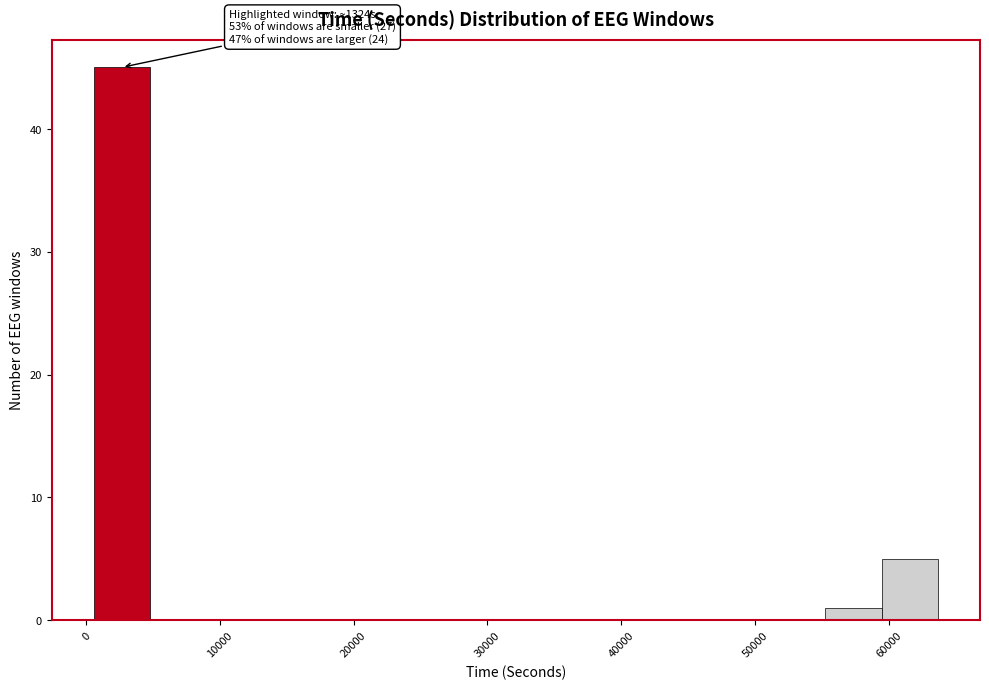

Which range on the x-axis has the tallest bar?

1000 to 5000